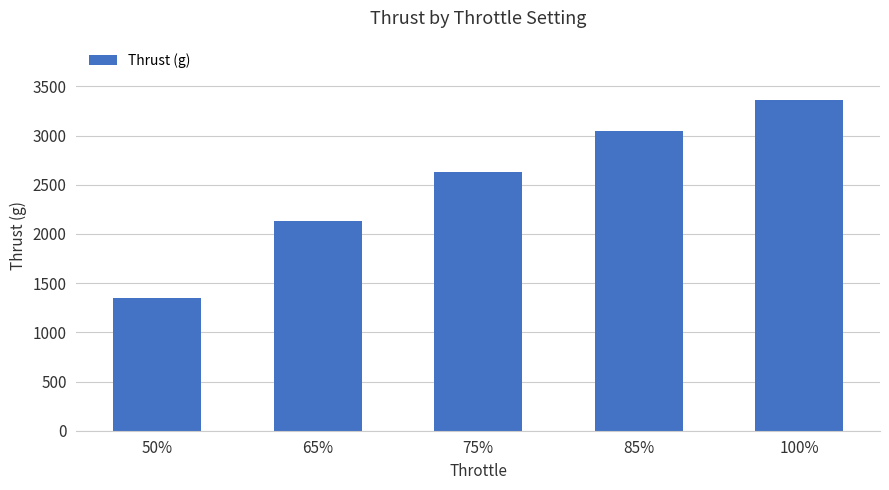

Rank the categories by value from lowest to highest.

50%, 65%, 75%, 85%, 100%